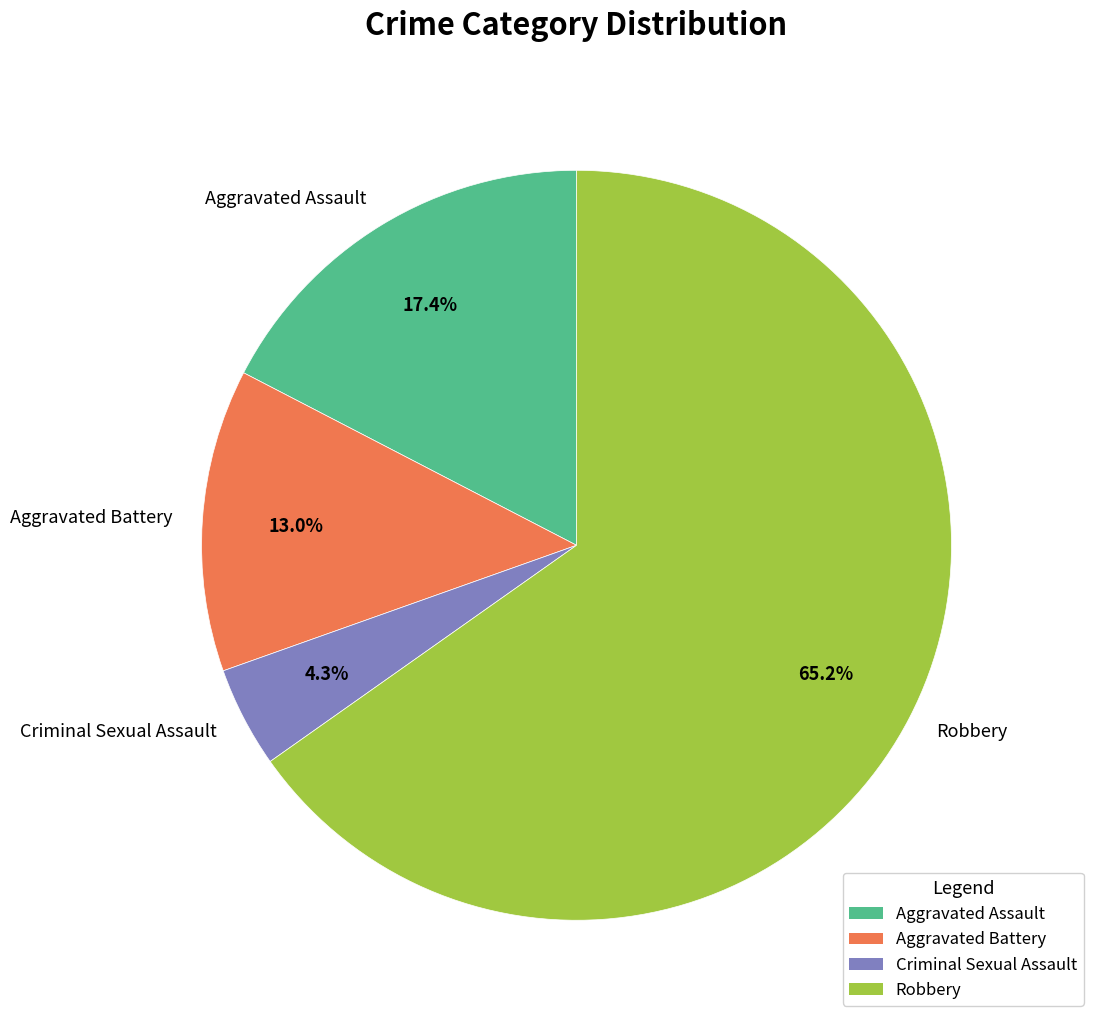

Rank the categories by value from lowest to highest.

Criminal Sexual Assault, Aggravated Battery, Aggravated Assault, Robbery